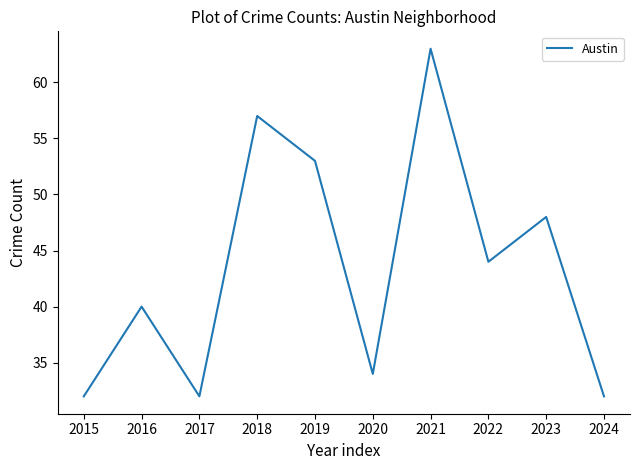

Does the chart have visible grid lines?

No